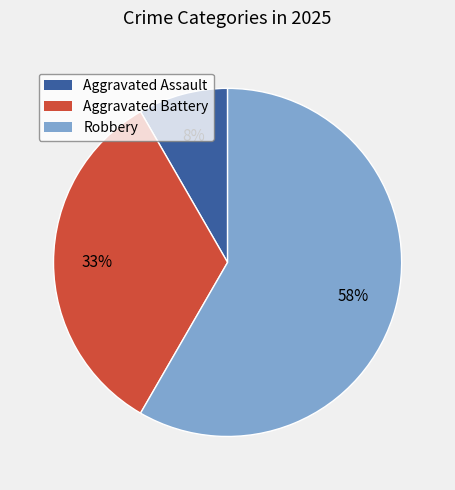

Which category accounts for the majority?

Robbery